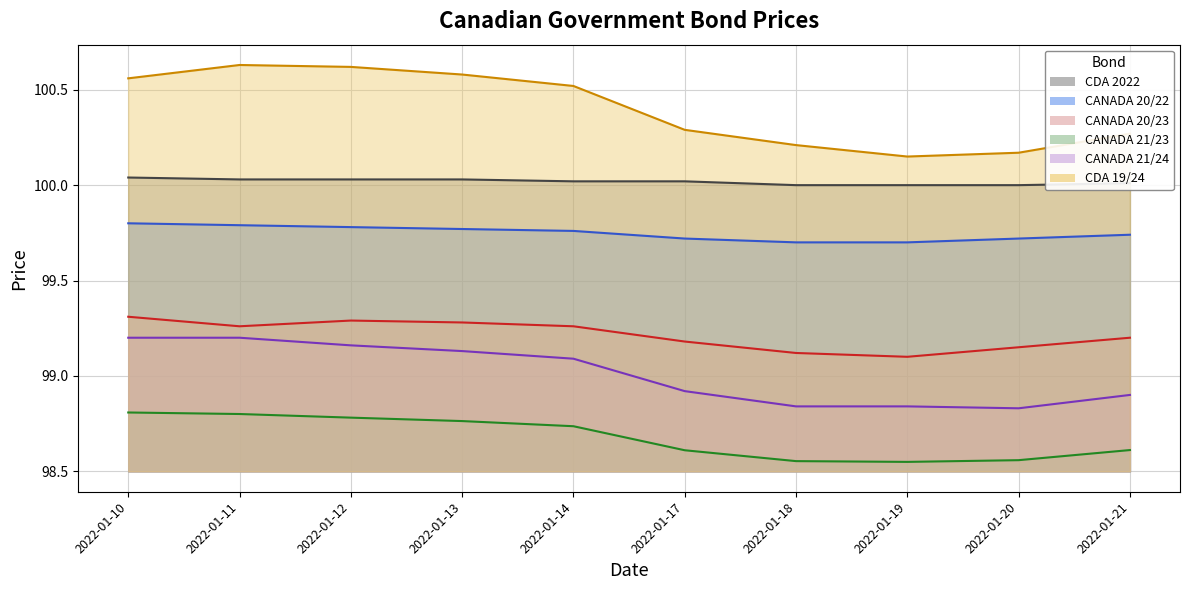

Reading left to right, list all the values displayed in this chart.

CDA 2022: 100.0	100.0	100.0	100.0	100.0	100.0	100.0	100.0	100.0	100.0
CANADA 20/22: 99.8	99.8	99.8	99.8	99.8	99.7	99.7	99.7	99.7	99.7
CANADA 20/23: 99.3	99.3	99.3	99.3	99.3	99.2	99.1	99.1	99.2	99.2
CANADA 21/23: 98.8	98.8	98.8	98.8	98.7	98.6	98.6	98.5	98.6	98.6
CANADA 21/24: 99.2	99.2	99.2	99.1	99.1	98.9	98.8	98.8	98.8	98.9
CDA 19/24: 100.6	100.6	100.6	100.6	100.5	100.3	100.2	100.2	100.2	100.3